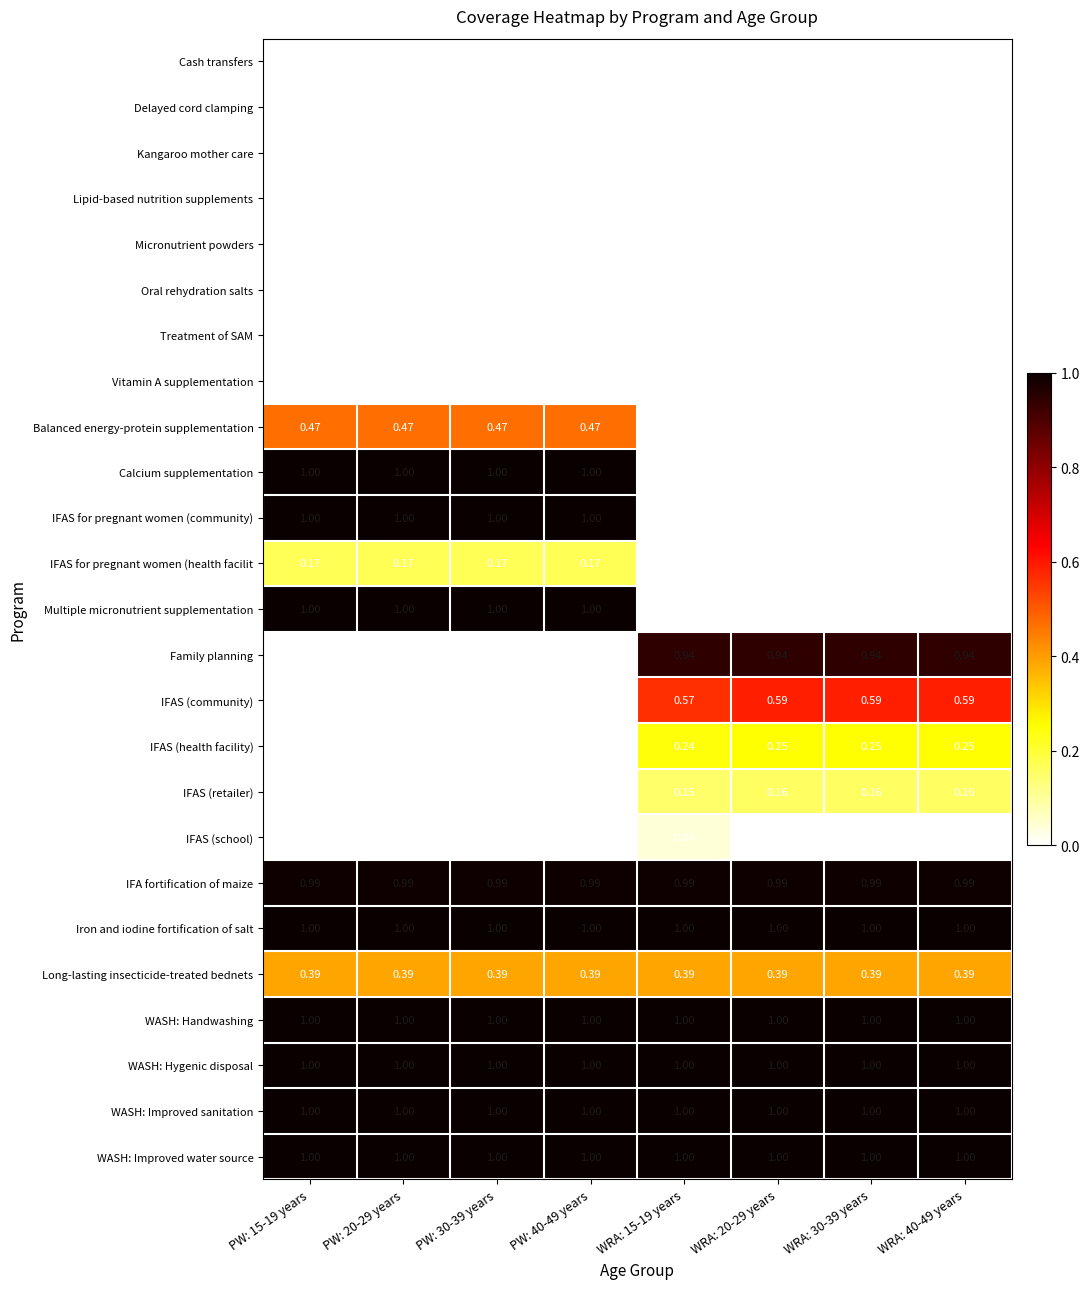

Which series changed the most between WRA: 15-19 years and WRA: 40-49 years?

IFAS (school)